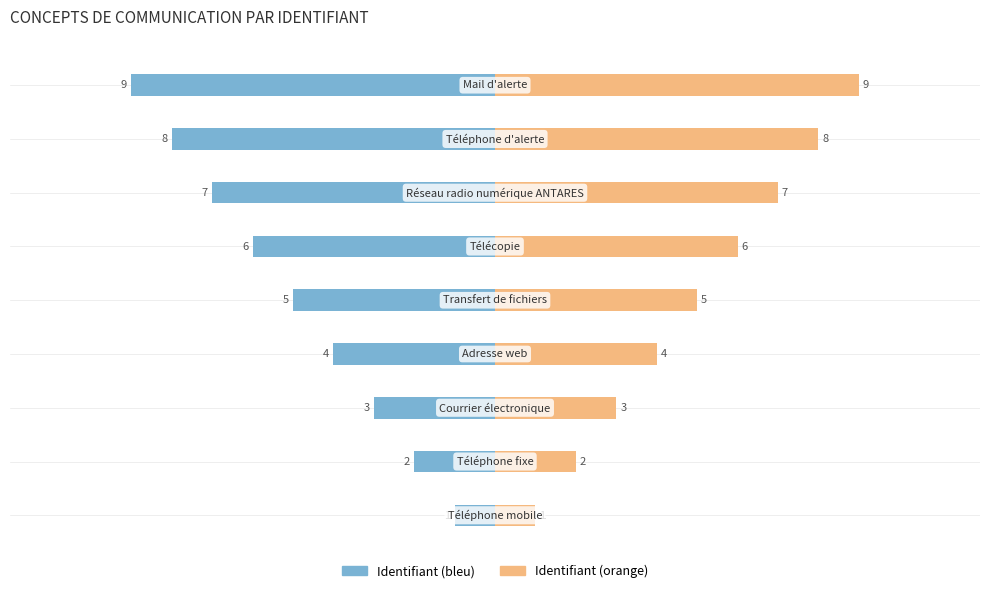

Is it true that Identifiant (bleu) equals -4 at 8?

False